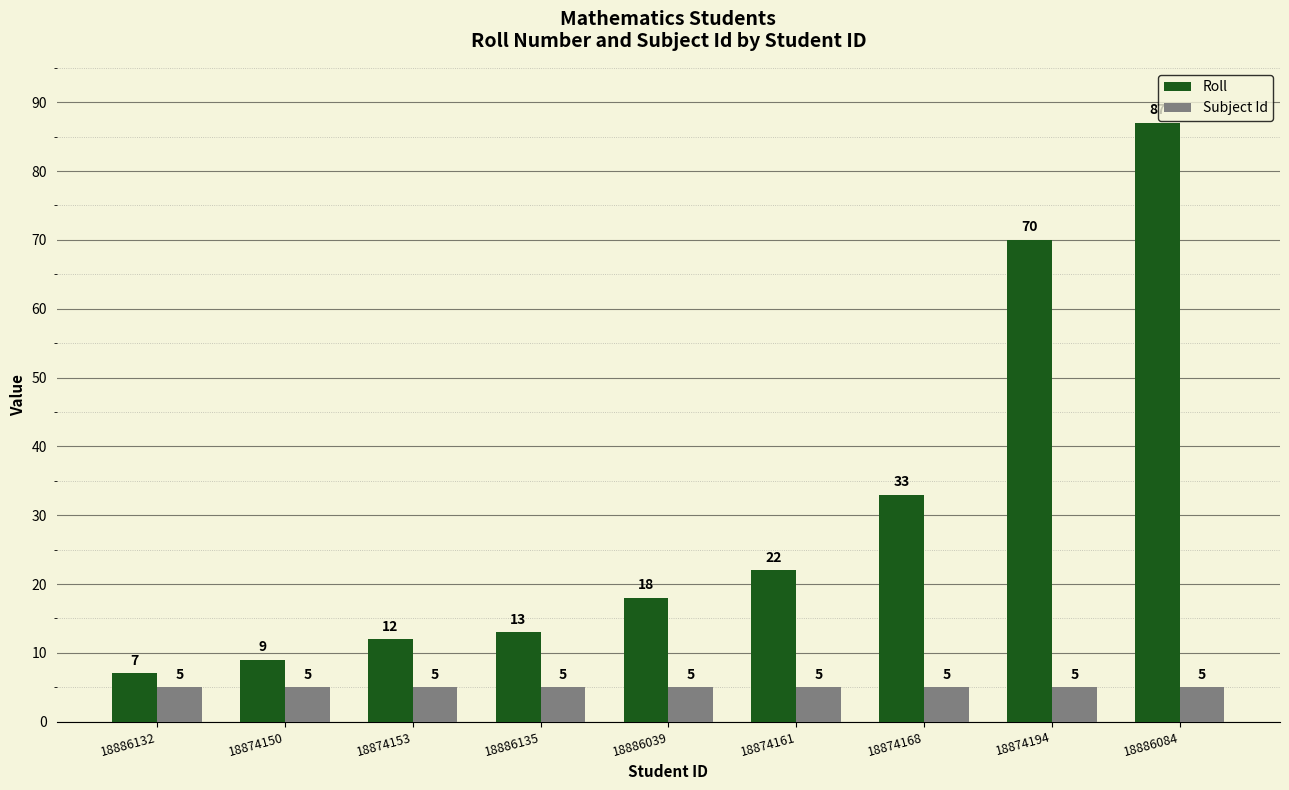

Which series changed the most between 18886135 and 18874168?

Roll